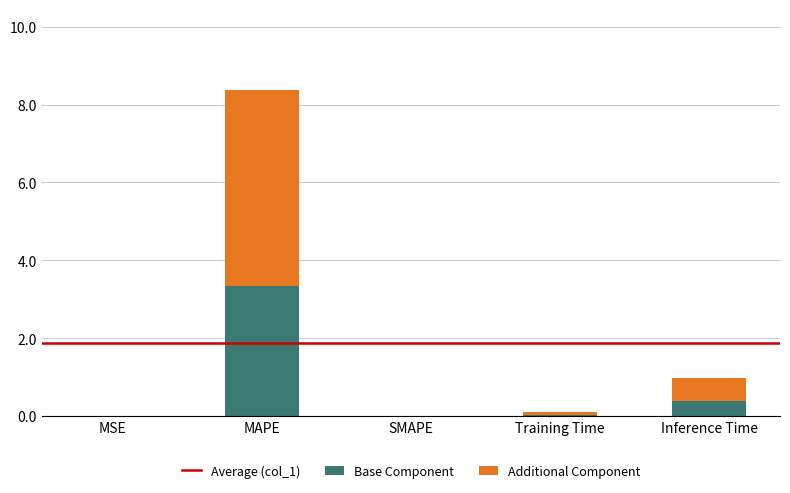

At which label does Base Component reach its peak?

MAPE